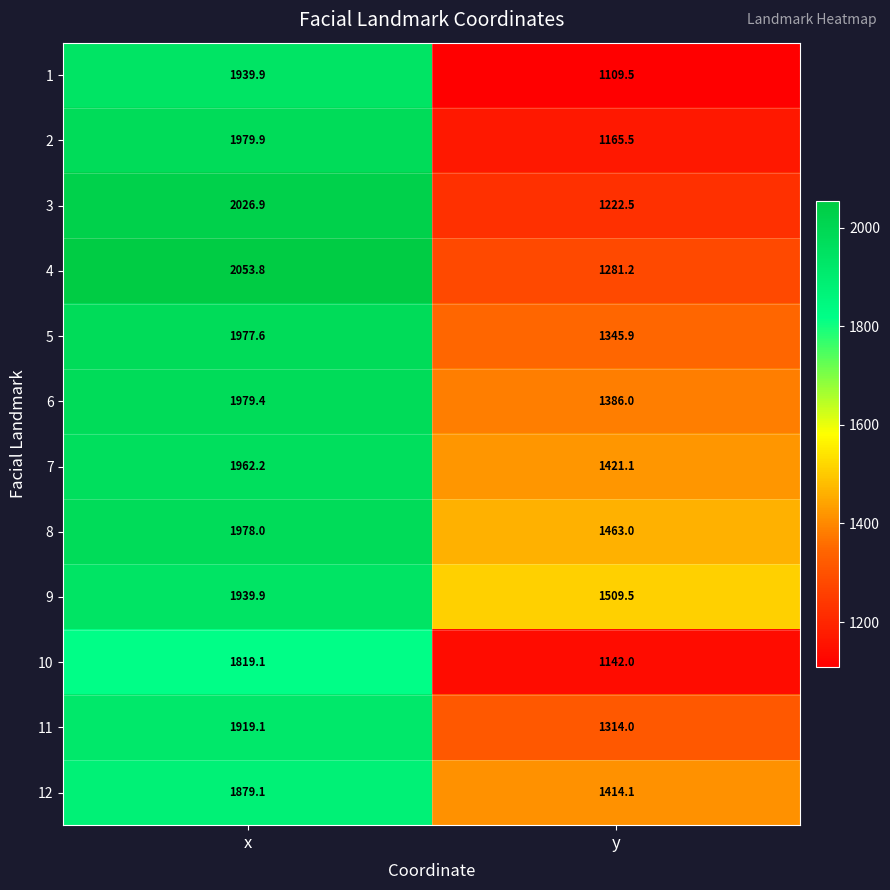

Reading right to left, transcribe all the data shown in this chart.

1: y=1109.5	x=1939.9
2: y=1165.5	x=1979.9
3: y=1222.5	x=2026.9
4: y=1281.2	x=2053.8
5: y=1345.9	x=1977.6
6: y=1386.0	x=1979.4
7: y=1421.1	x=1962.2
8: y=1463.0	x=1978.0
9: y=1509.5	x=1939.9
10: y=1142.0	x=1819.1
11: y=1314.0	x=1919.1
12: y=1414.1	x=1879.1